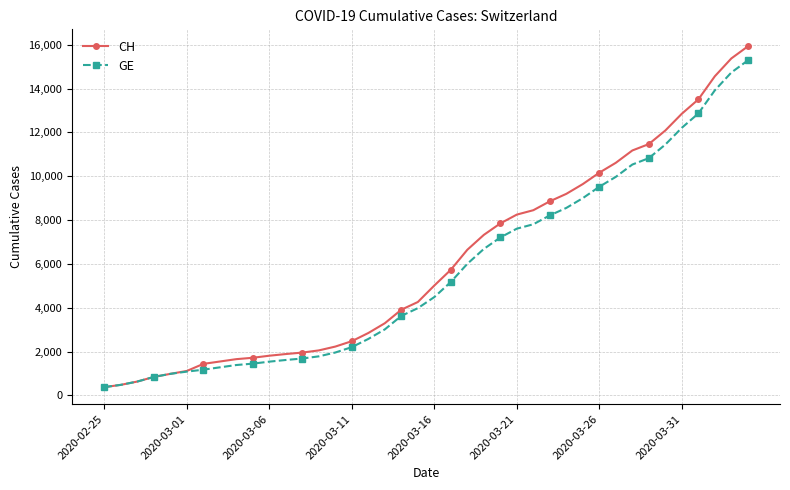

How many lines are shown in the chart?

2